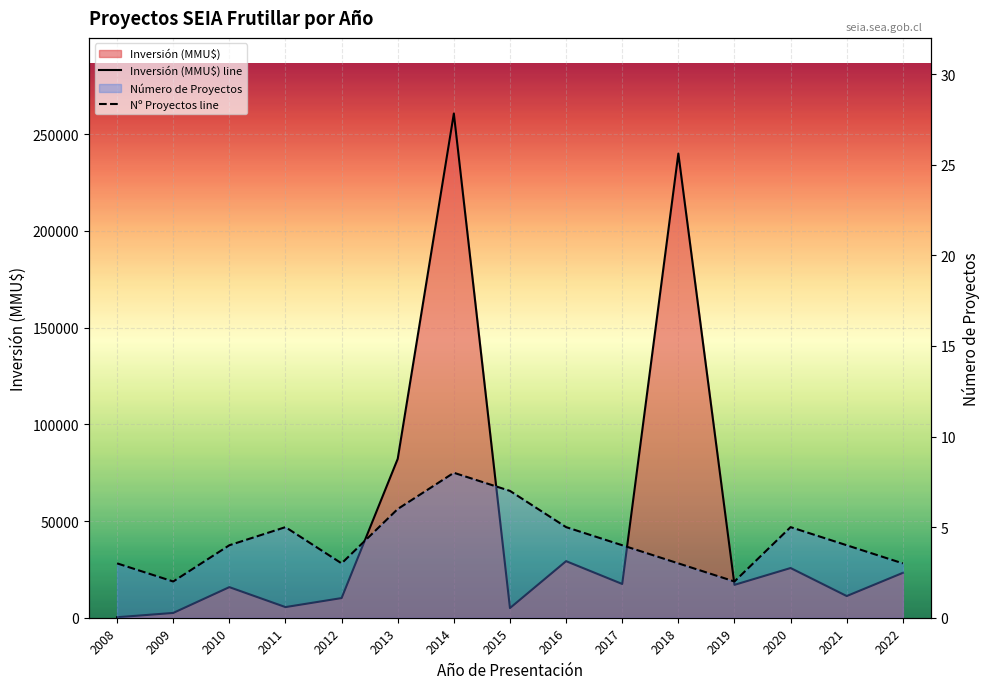

True or false: Inversión (MMU$) line and Nº Proyectos line intersect in this chart.

False